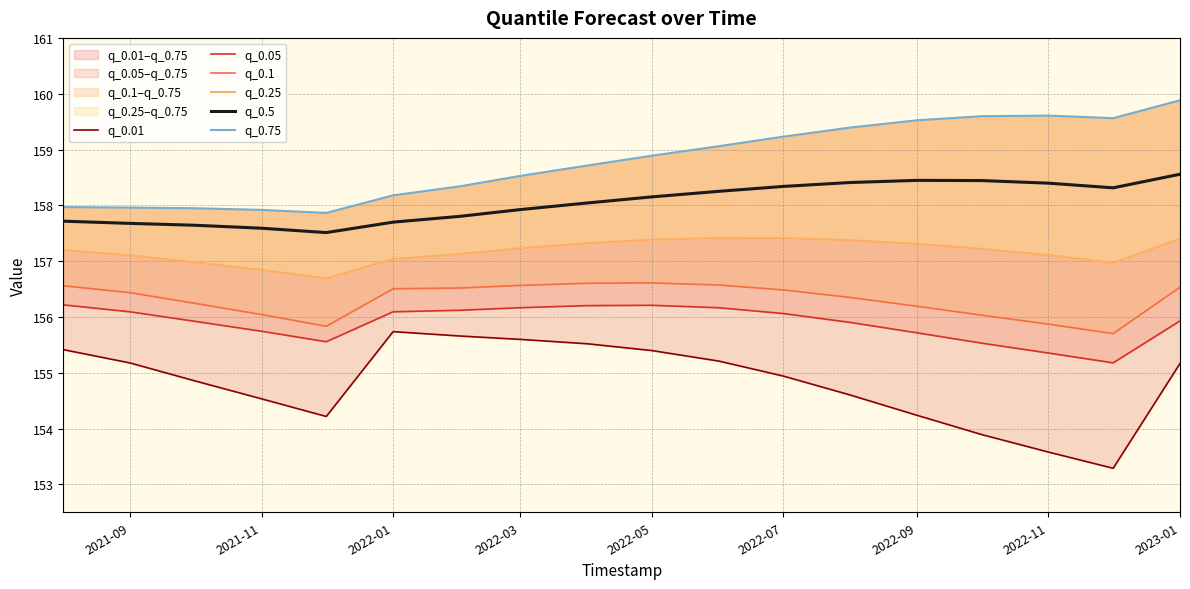

True or false: q_0.5 has a value of 221.7 at 2022-01.

False